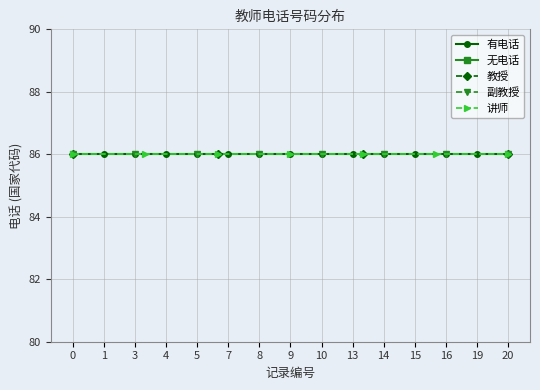

Which series has the largest total across all categories?

有电话